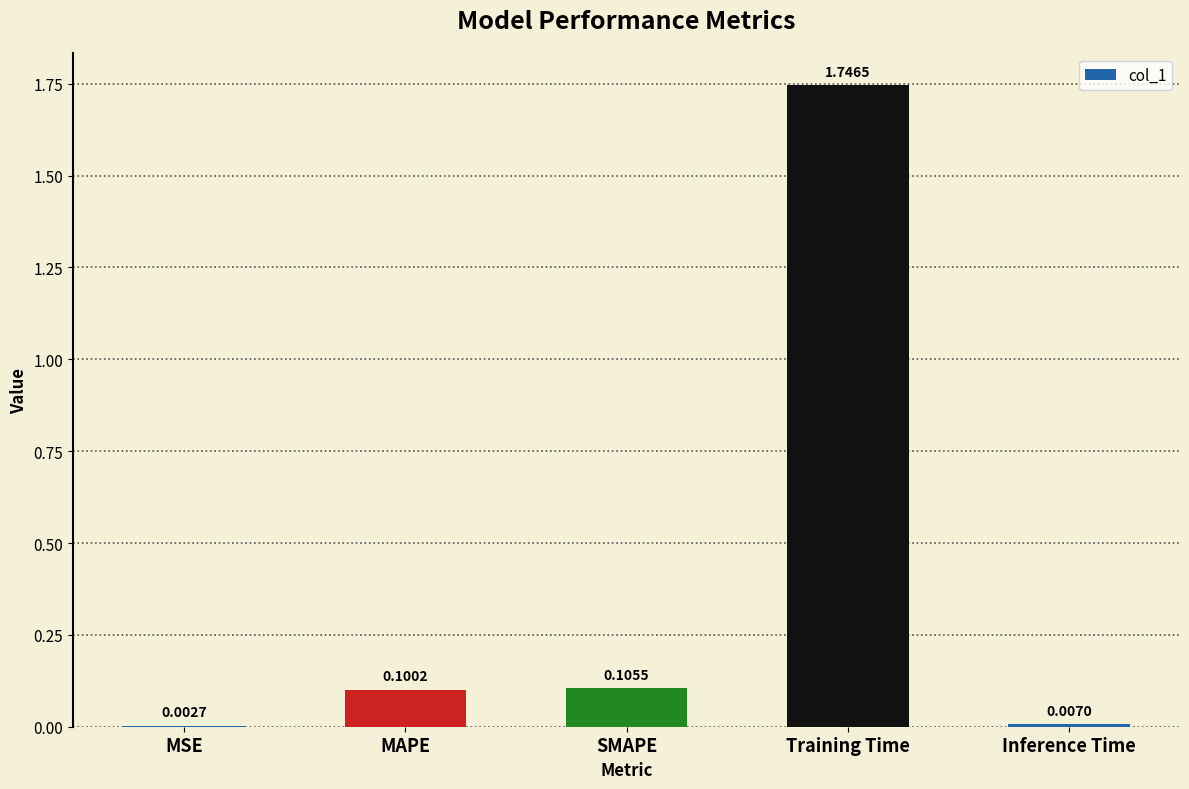

At which category does the chart reach its peak across all series?

Training Time